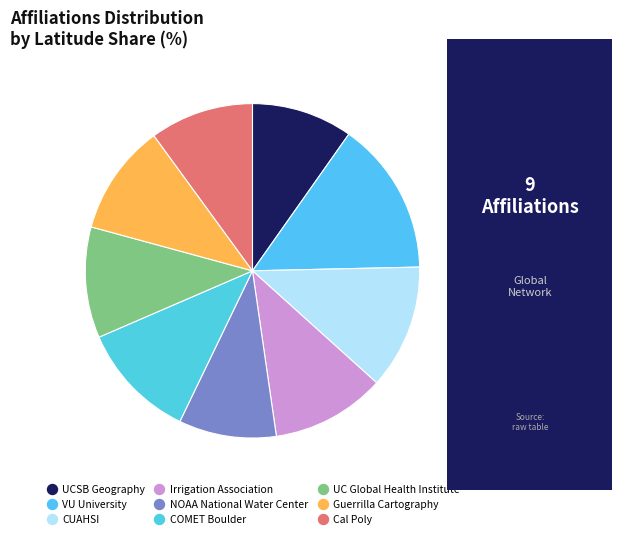

How many slices are in this pie chart?

9